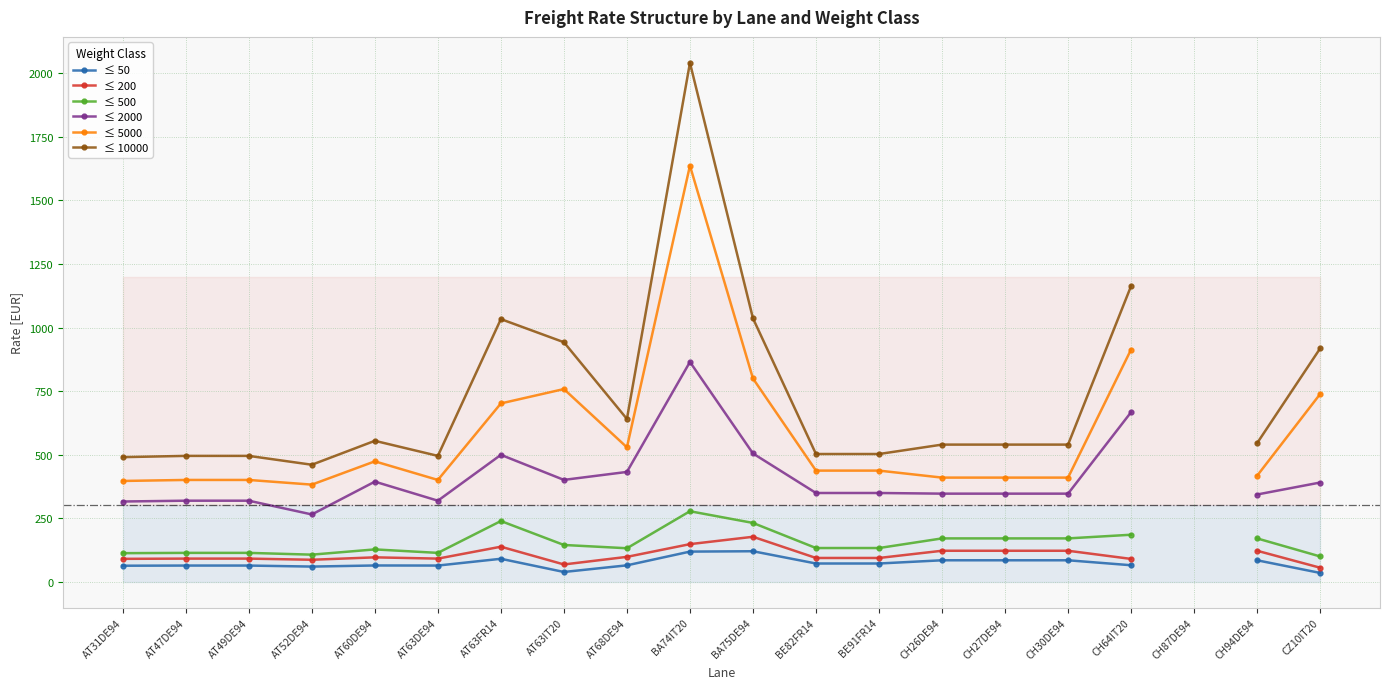

Does the chart have visible grid lines?

Yes